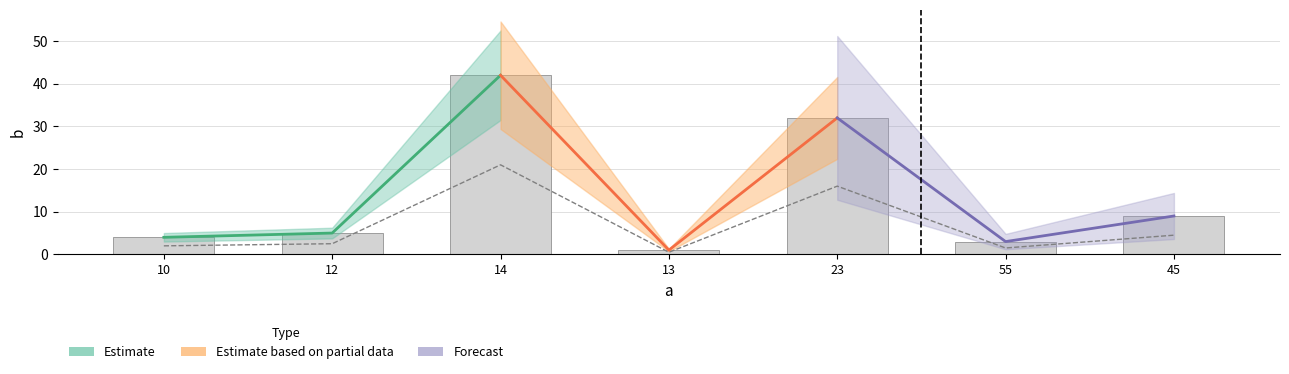

What is the average value?

6.9